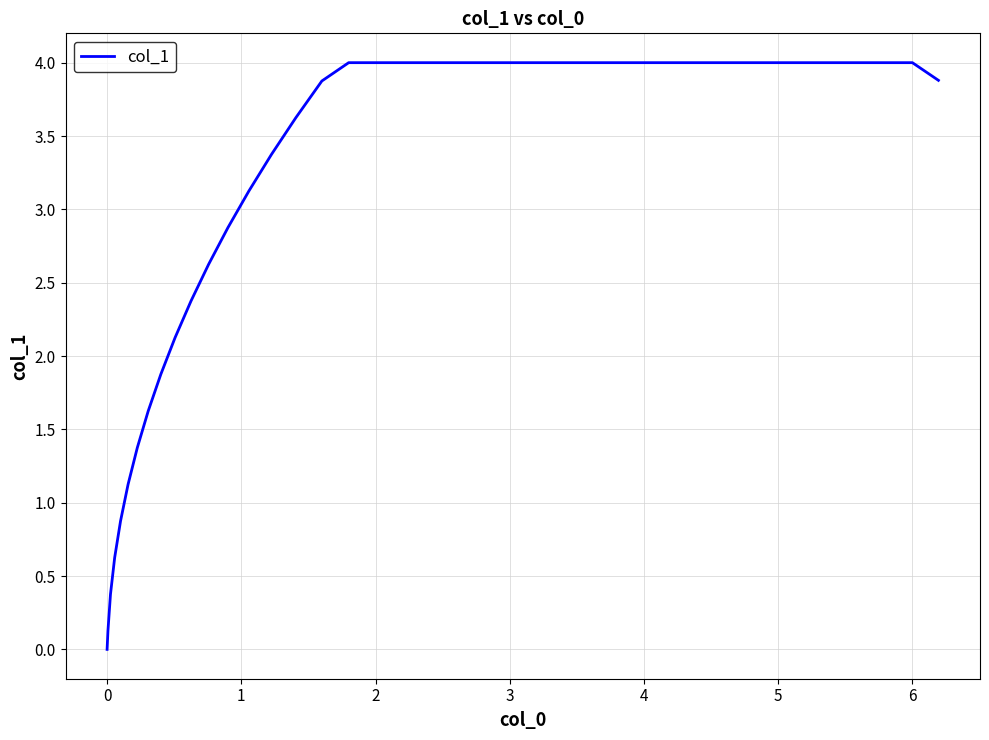

How many distinct data groups are displayed?

1